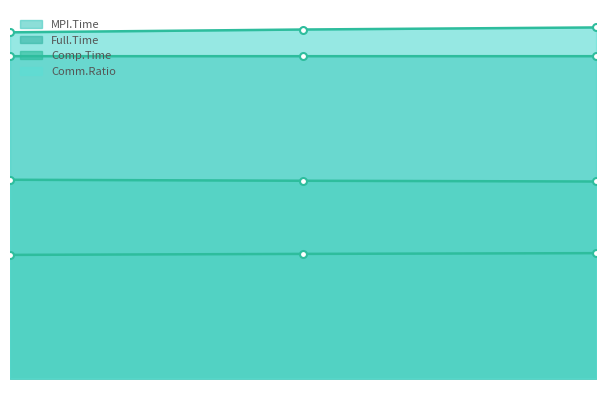

What is the value of the Comm.Ratio point at the 2nd from the left?

38.6